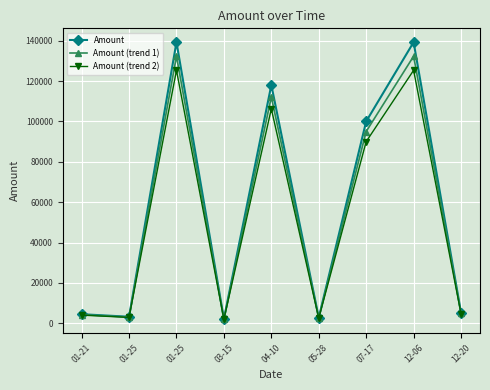

Where does the Amount (trend 2) series first go above 4779?

01-25